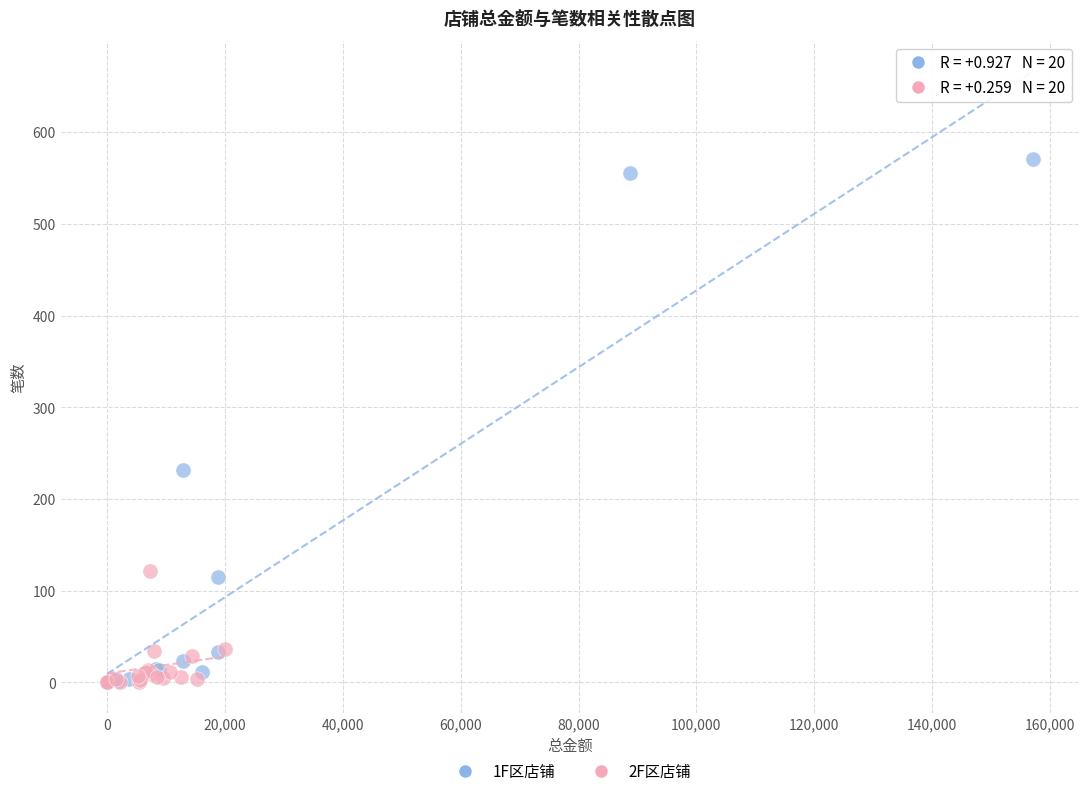

Which series has the largest Y range (max minus min)?

1F区店铺